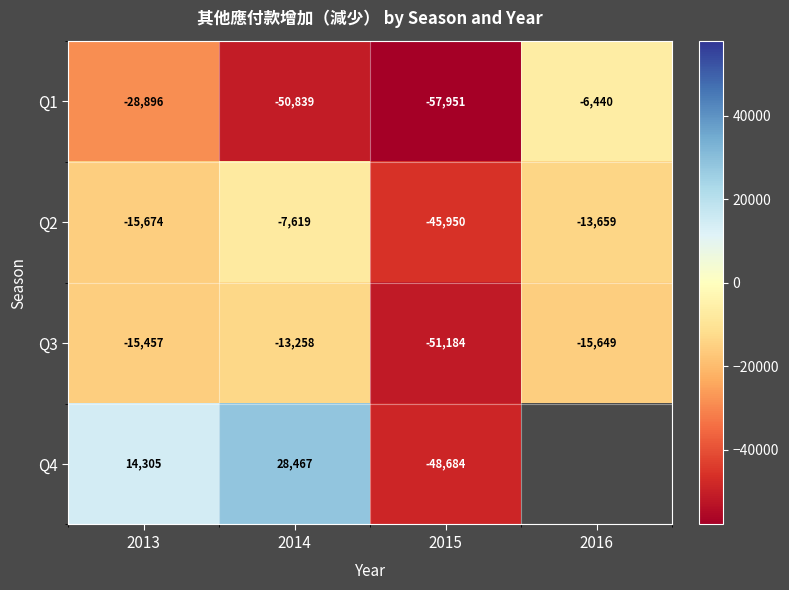

What is the difference between the highest and lowest values at 2016?

9209.0